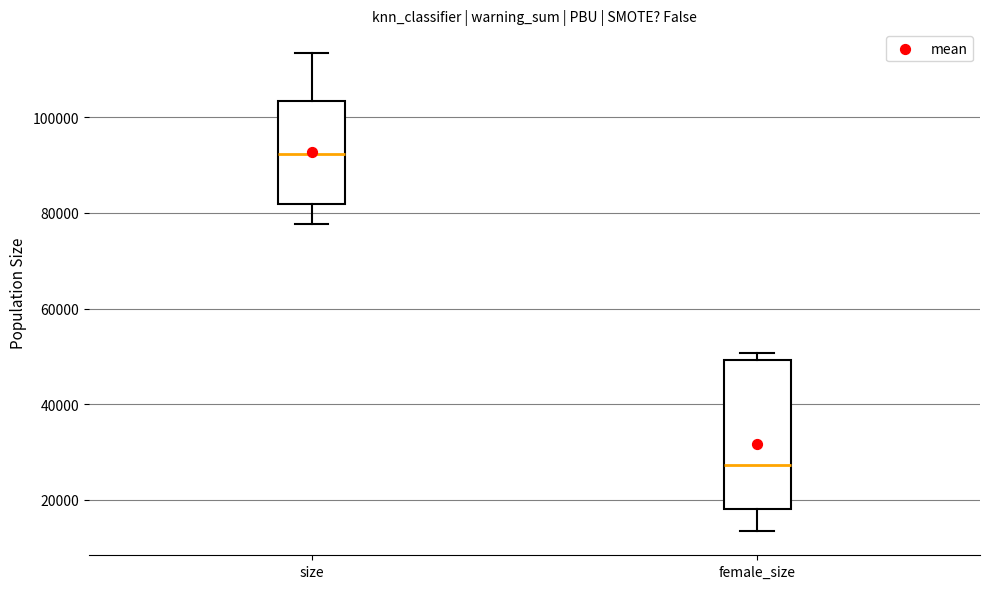

Reading left to right, read every box against the y-axis: the position of its median line, the range the box covers, and the ends of its whiskers. The values are not printed on the chart, so give them approximately, as read against the axis.

size: median 92000, box 82000 to 104000, whiskers 78000 to 114000
female_size: median 28000, box 18000 to 50000, whiskers 14000 to 50000 (just above the box's upper edge)